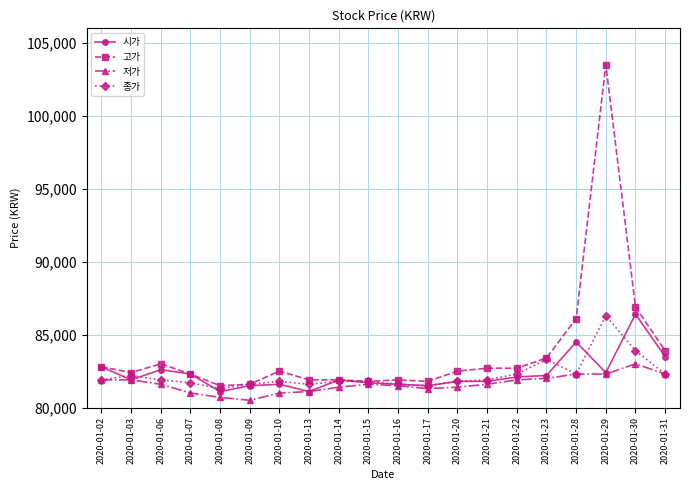

How many lines are shown in the chart?

4